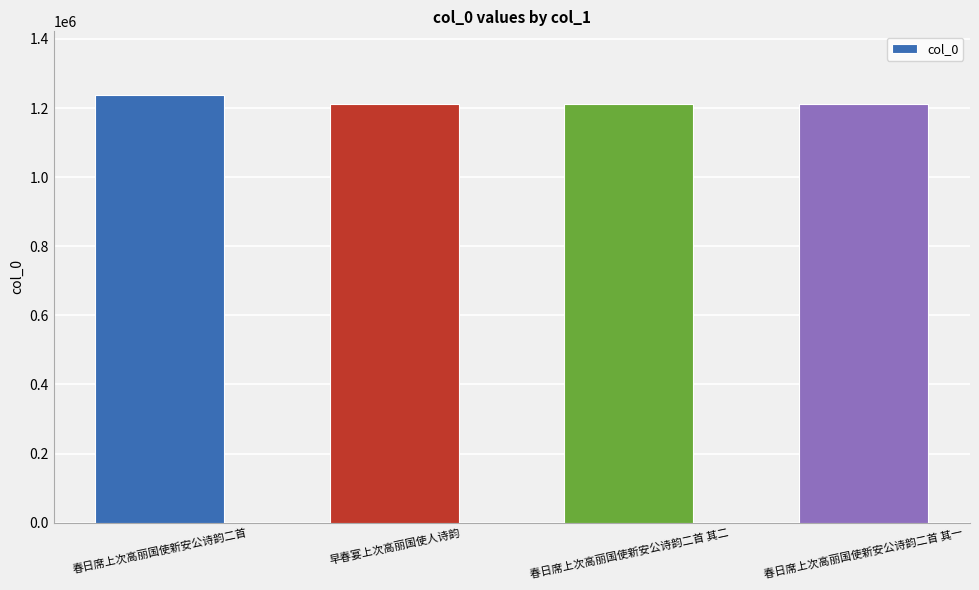

Approximately how many times larger is the value at 春日席上次高丽国使新安公诗韵二首 其一 compared to 春日席上次高丽国使新安公诗韵二首?

1.0